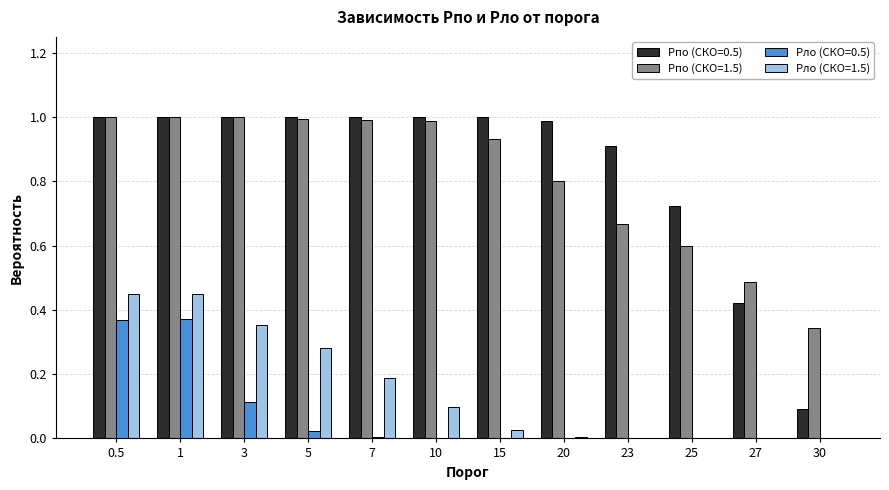

Is it true that Pпо (СКО=1.5) equals 1.0 at 0.5?

True